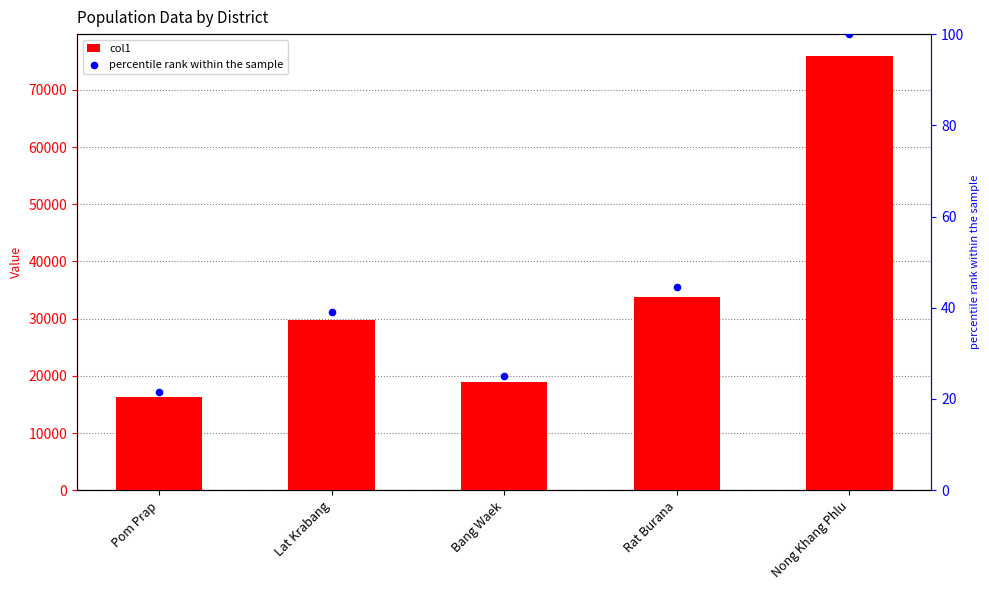

At which category is the sum across all series the highest?

Nong Khang Phlu